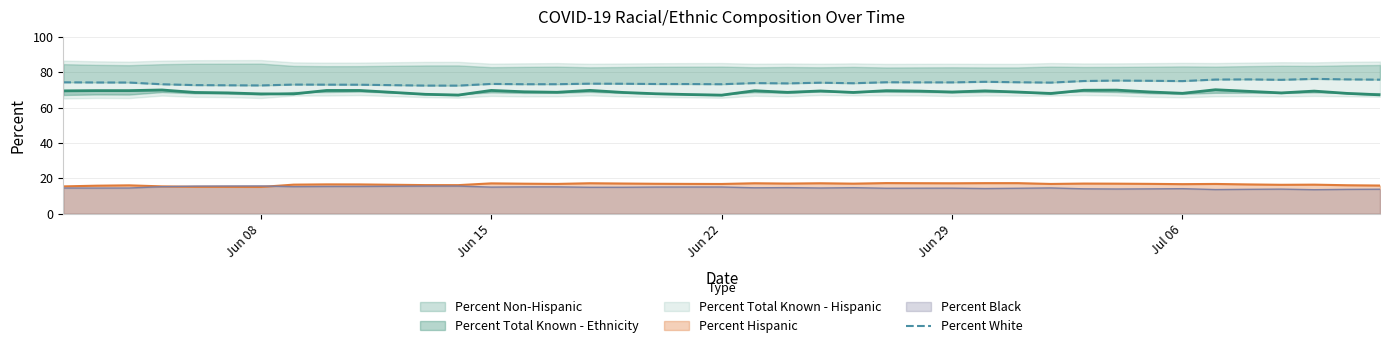

How many data points are less than 74?

20